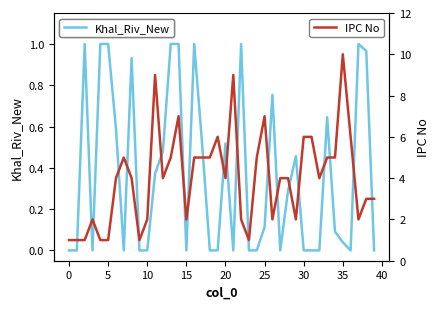

Between 35 and 23, which is larger?

35